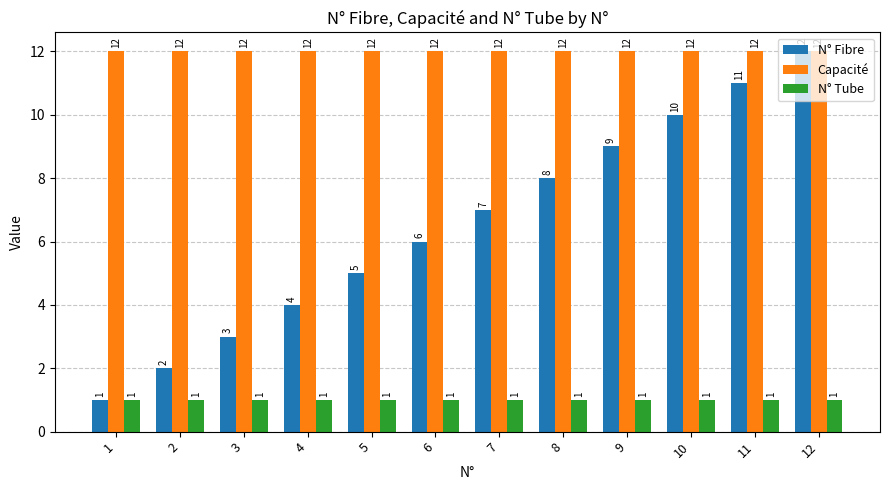

Rank the series at 2 from lowest to highest value.

N° Tube, N° Fibre, Capacité